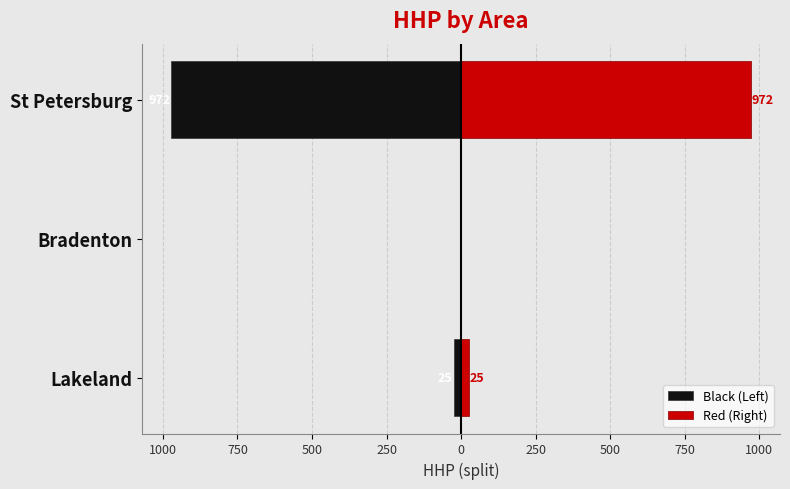

Which has a higher value, Lakeland or Bradenton?

Bradenton